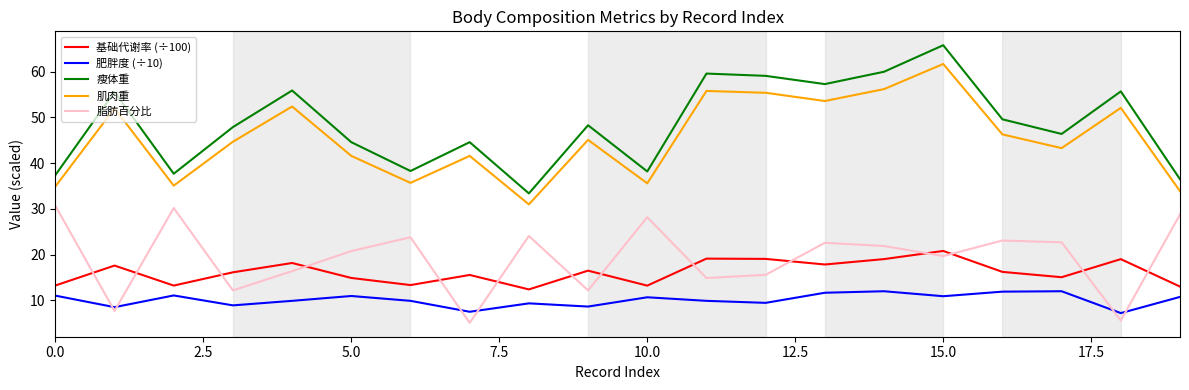

What is the minimum value shown in the chart?

5.1